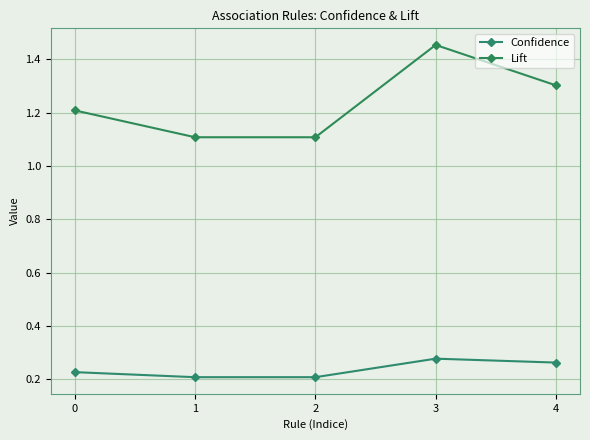

Count the Lift values in the range 1 to 2.

5